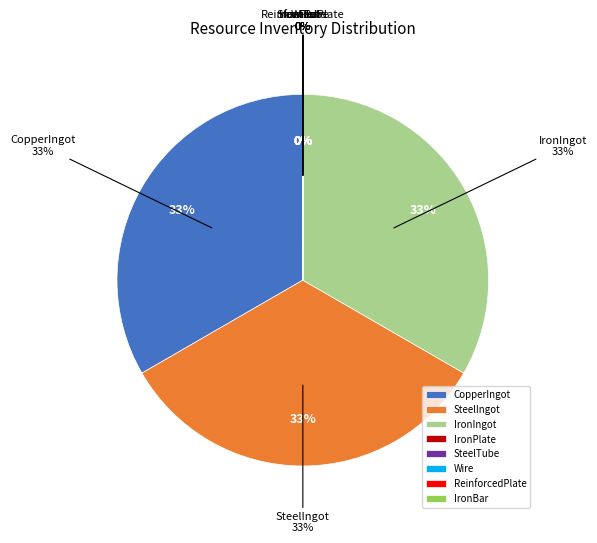

Between IronPlate and IronIngot, which is larger?

IronIngot